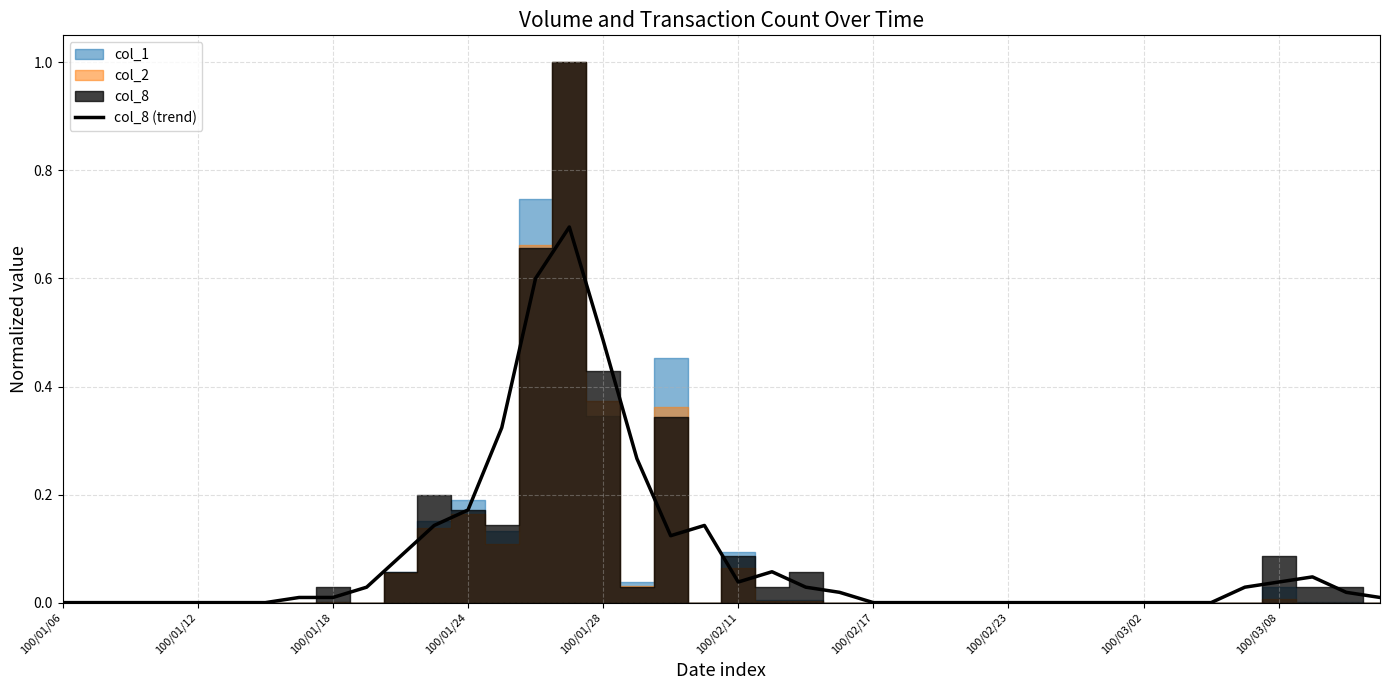

The chart shows a value of 0.1 at 19. True or false?

False